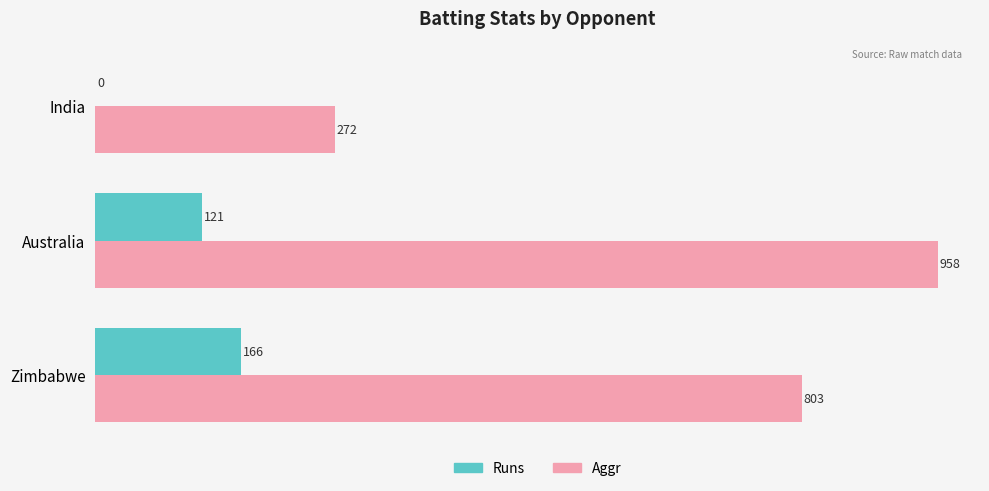

What is the sum of all Runs values?

287